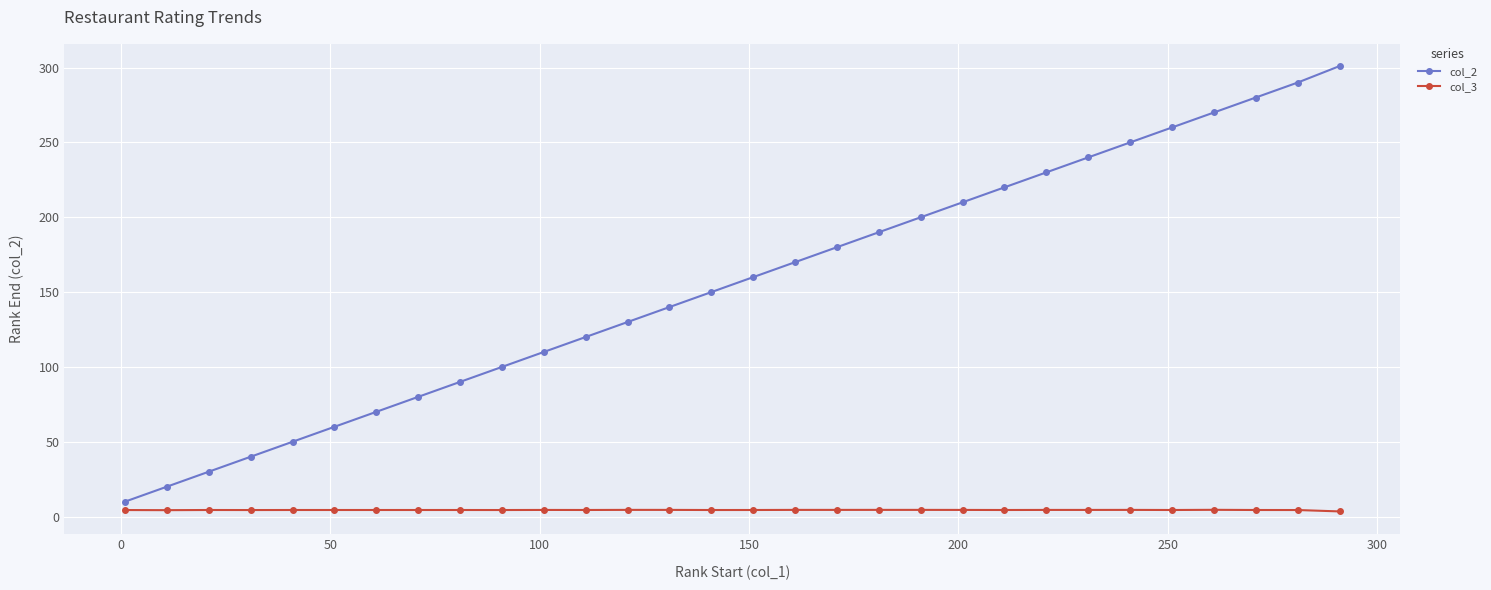

Which series has the largest total across all categories?

col_2